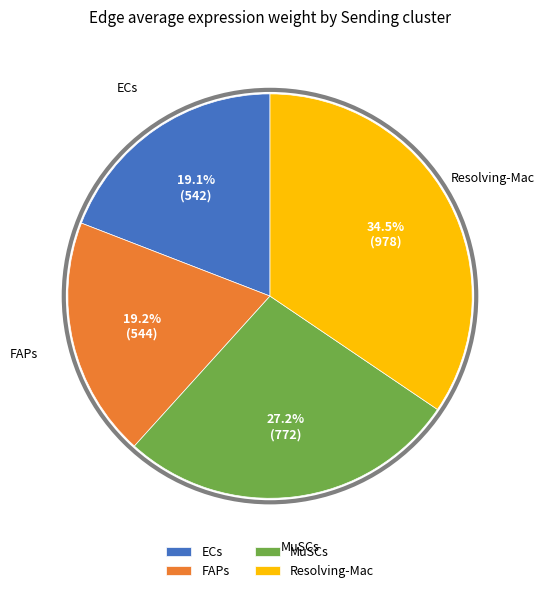

What is the largest slice in the pie chart?

Resolving-Mac